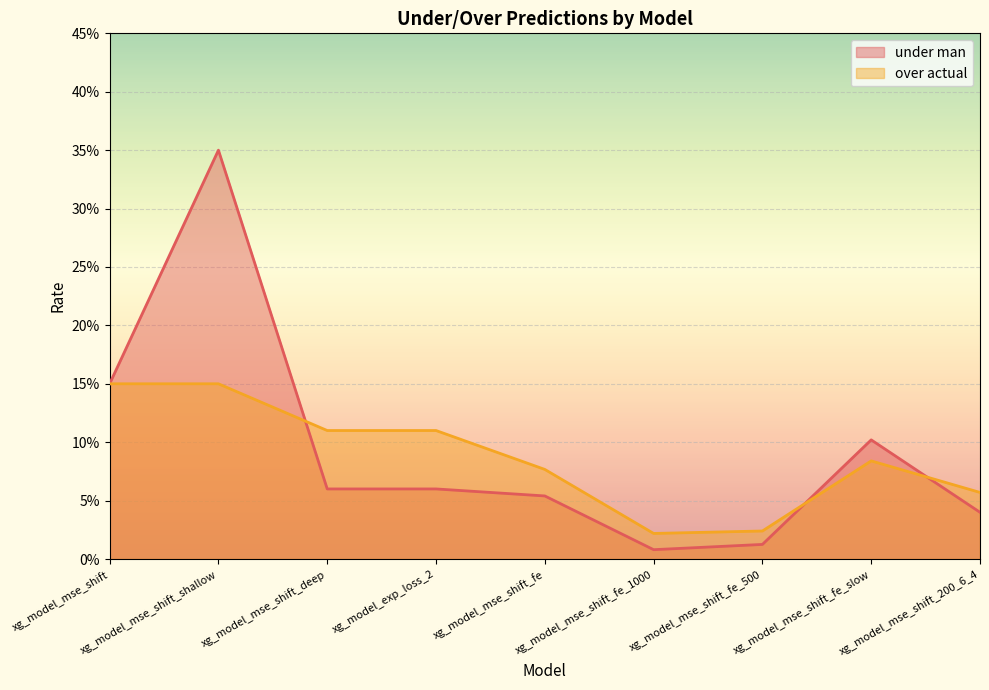

Is it true that under man equals 0.0 at xg_model_mse_shift_fe_slow?

False